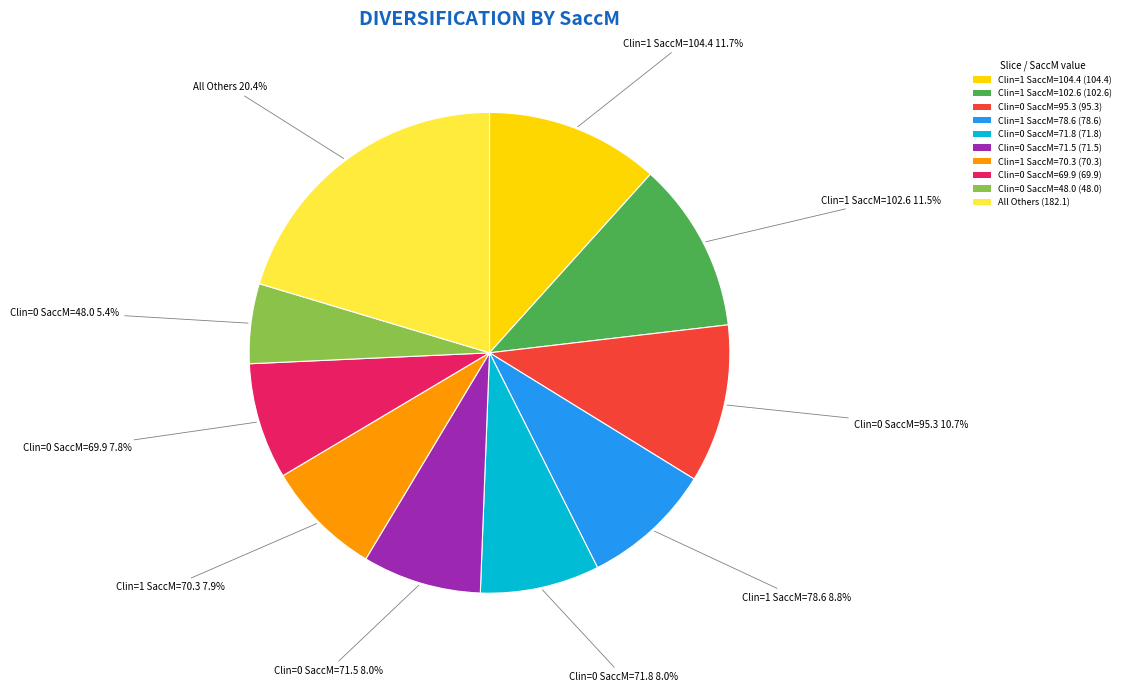

What is the largest slice in the pie chart?

All Others (182.1)